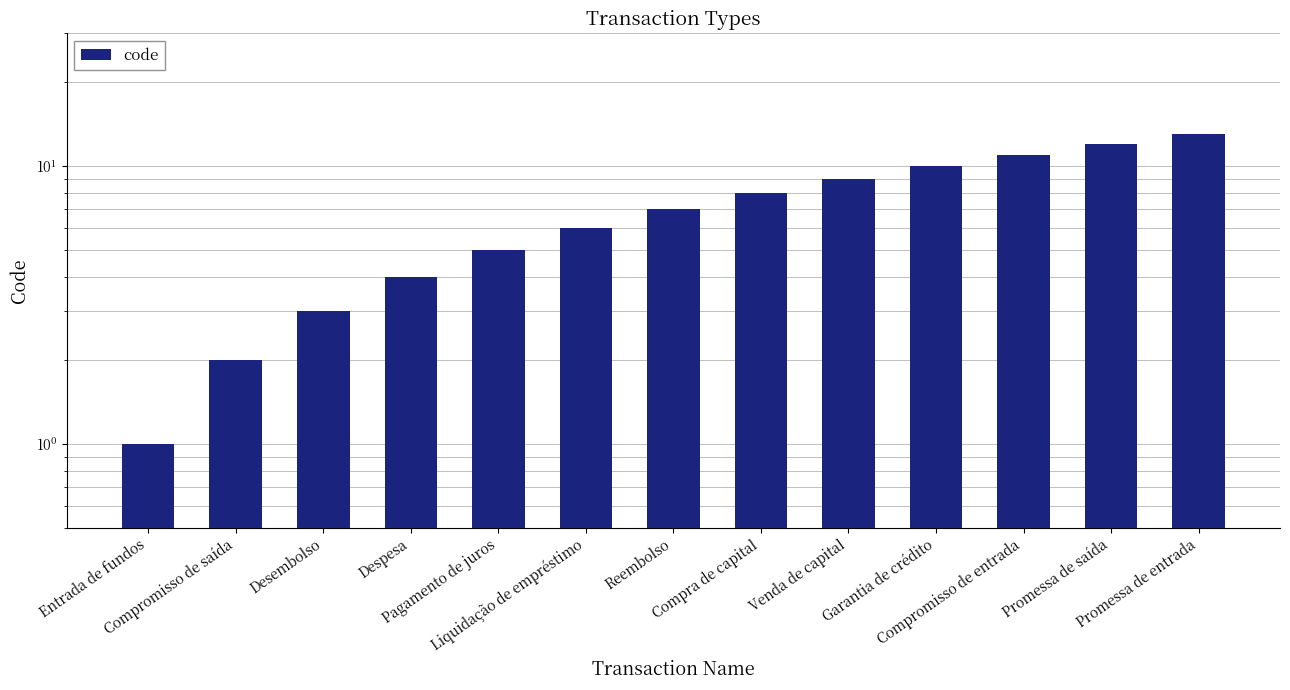

Reading right to left, extract all data points from this chart.

Promessa de entrada=13	Promessa de saída=12	Compromisso de entrada=11	Garantia de crédito=10	Venda de capital=9	Compra de capital=8	Reembolso=7	Liquidação de empréstimo=6	Pagamento de juros=5	Despesa=4	Desembolso=3	Compromisso de saída=2	Entrada de fundos=1